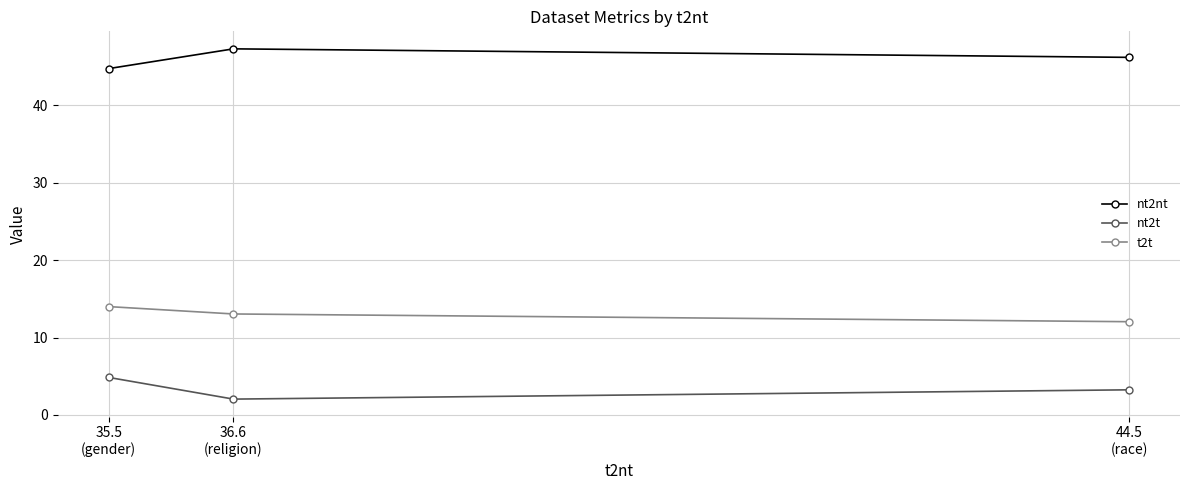

At how many categories does at least one series exceed 6?

3